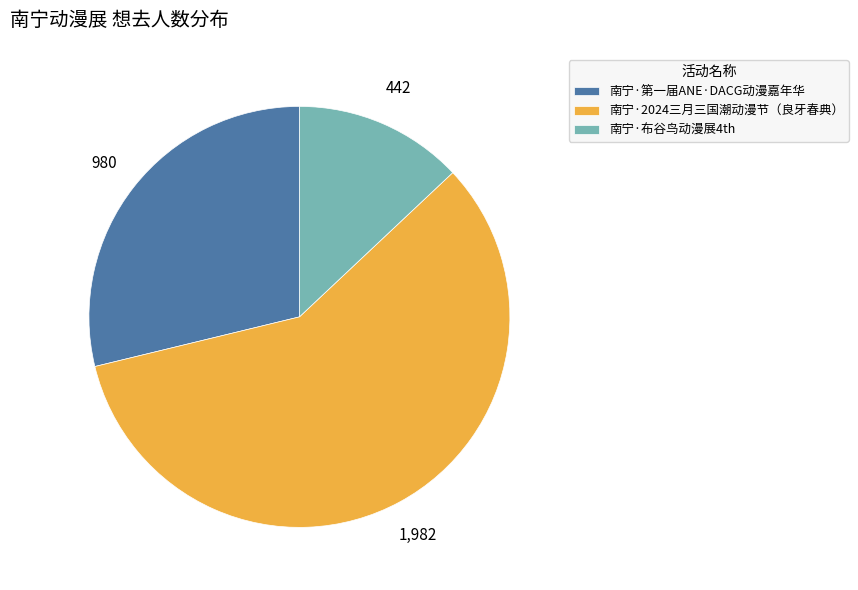

Rank the categories by value from highest to lowest.

南宁·2024三月三国潮动漫节（良牙春典）, 南宁·第一届ANE·DACG动漫嘉年华, 南宁·布谷鸟动漫展4th